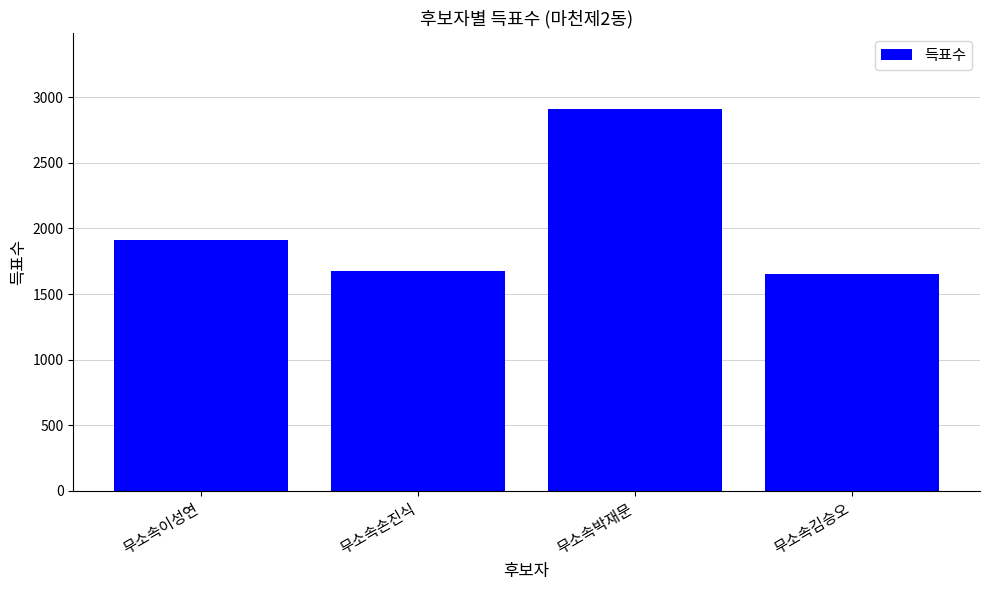

How many bars are there in total?

4